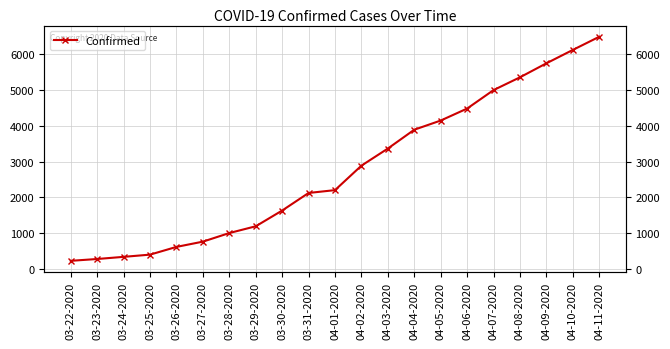

What is the label of the 9th point from the left?

03-30-2020